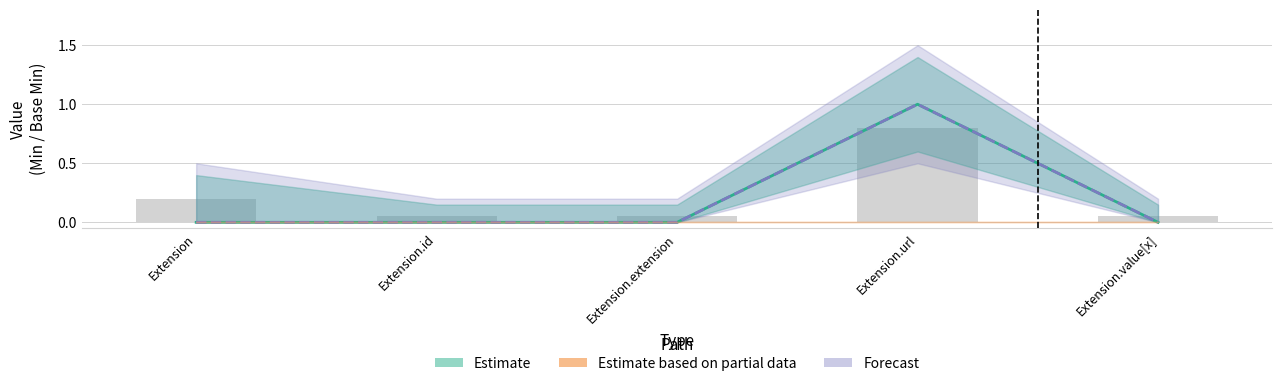

Rank the categories by Min value from lowest to highest.

Extension, Extension.id, Extension.extension, Extension.value[x], Extension.url